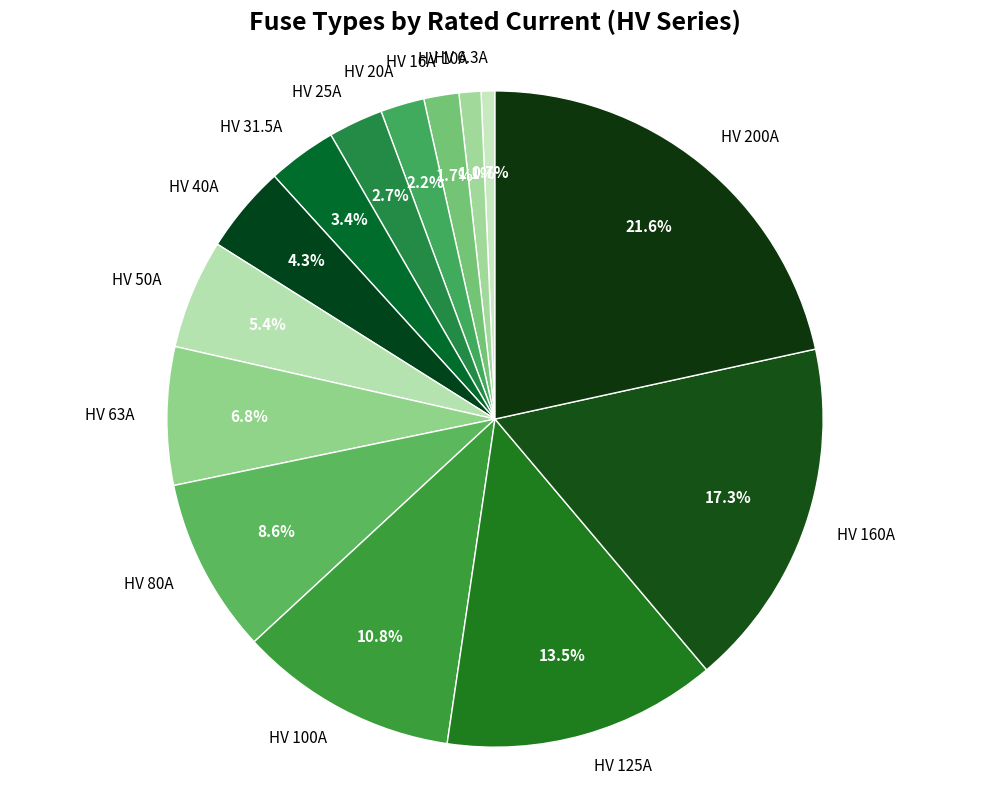

Which has a higher value, HV 50A or HV 200A?

HV 200A